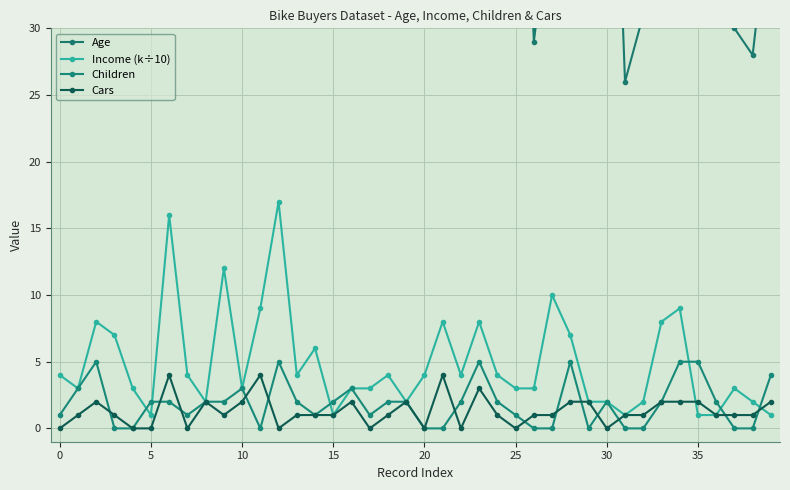

True or false: Cars has more than 0 interior local peaks.

True